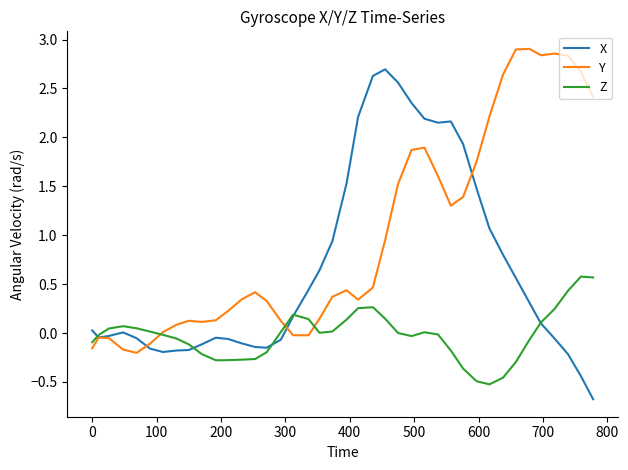

What is the minimum value shown in the chart?

-0.7